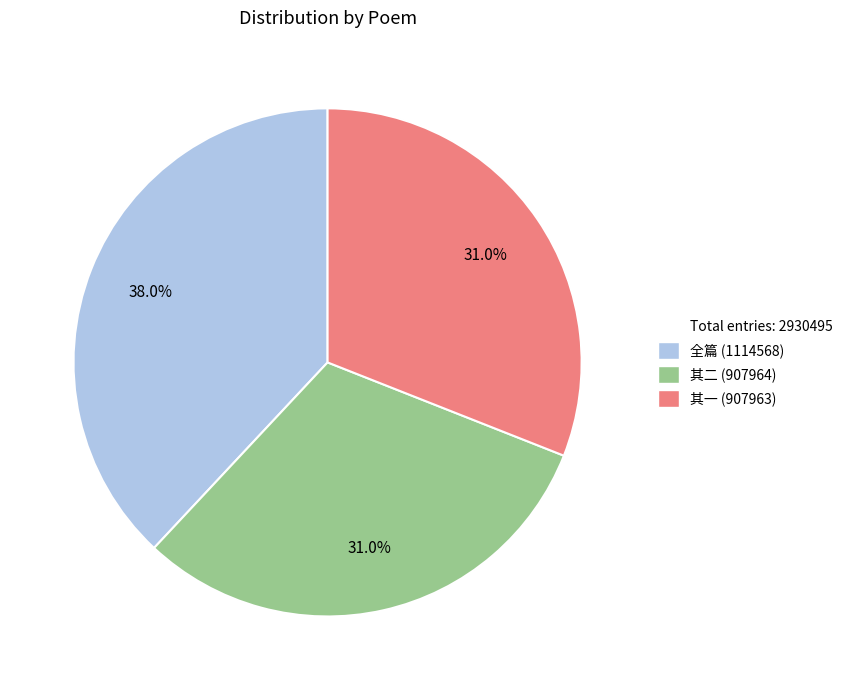

Is there any slice that represents more than half of the pie?

No